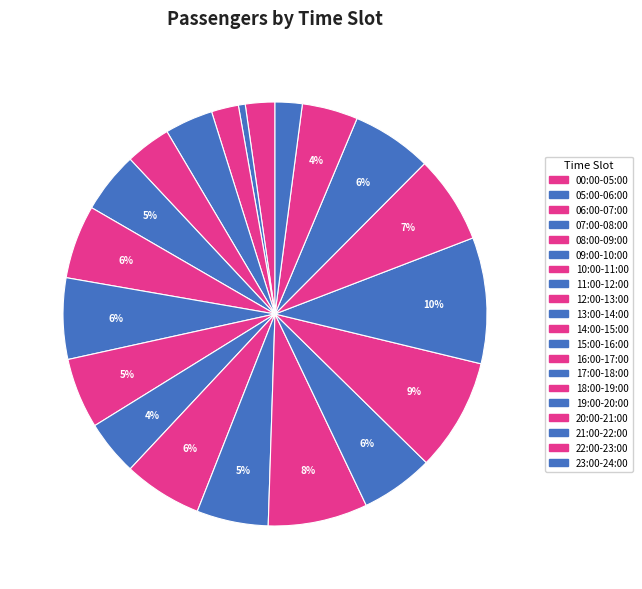

Does 10:00-11:00 account for over 50% of the chart?

No